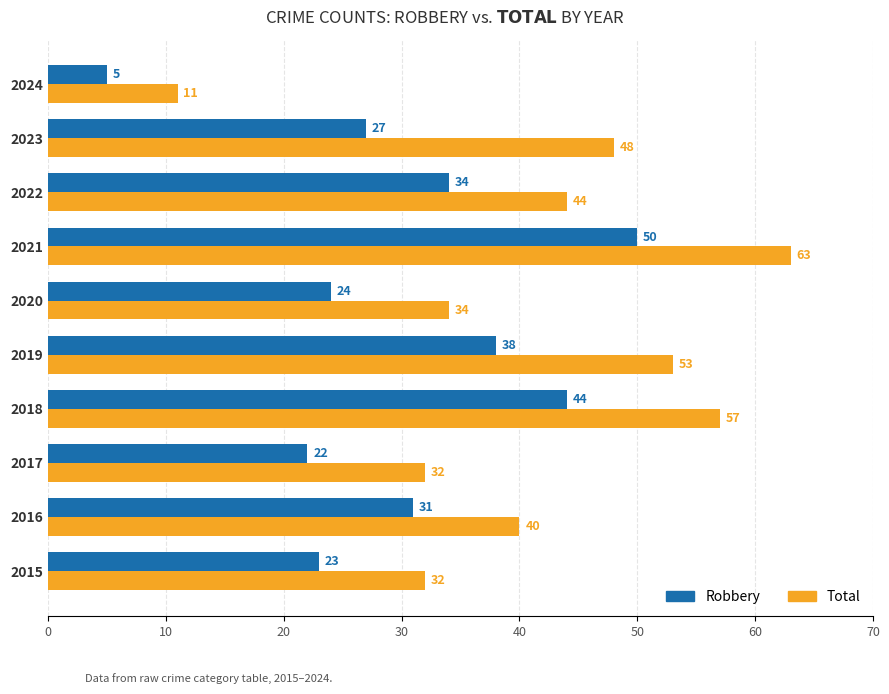

Which series has the largest range (max minus min)?

Total